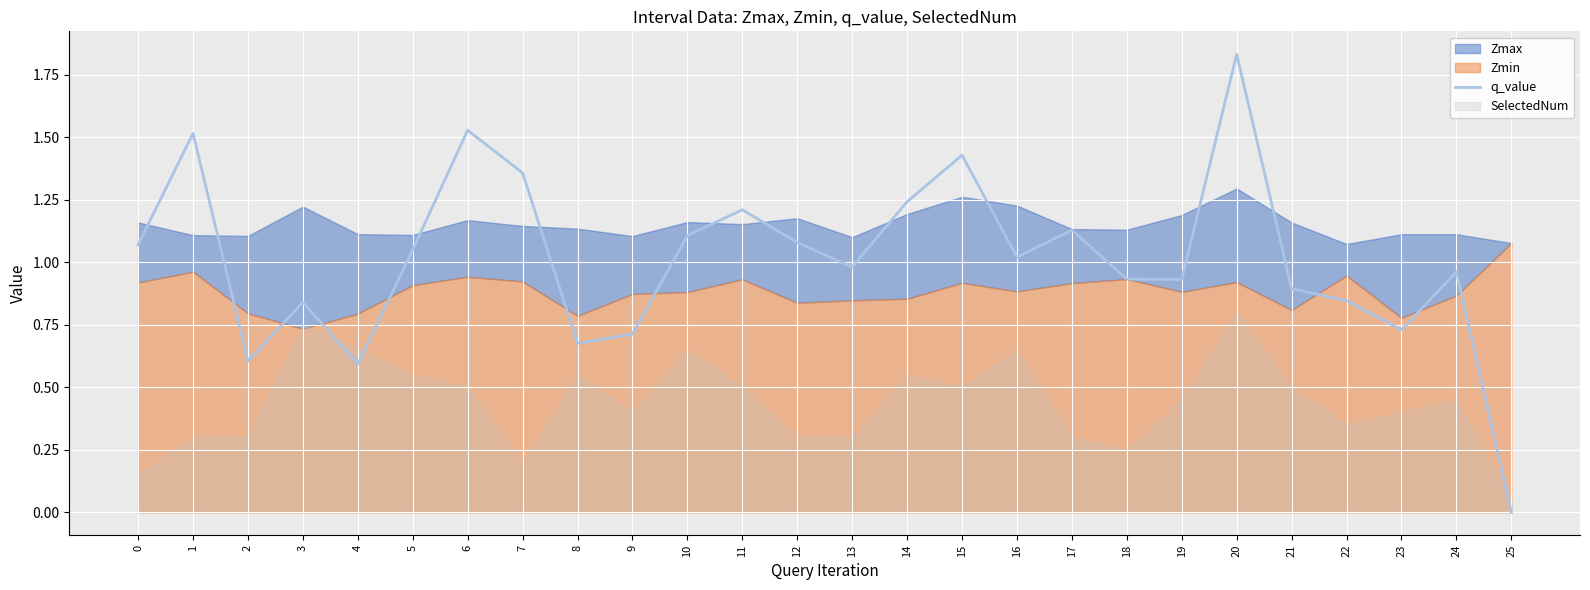

List the labels in order of value, smallest first.

25, 4, 2, 8, 9, 23, 3, 22, 21, 19, 18, 24, 13, 16, 5, 0, 12, 10, 17, 11, 14, 7, 15, 1, 6, 20